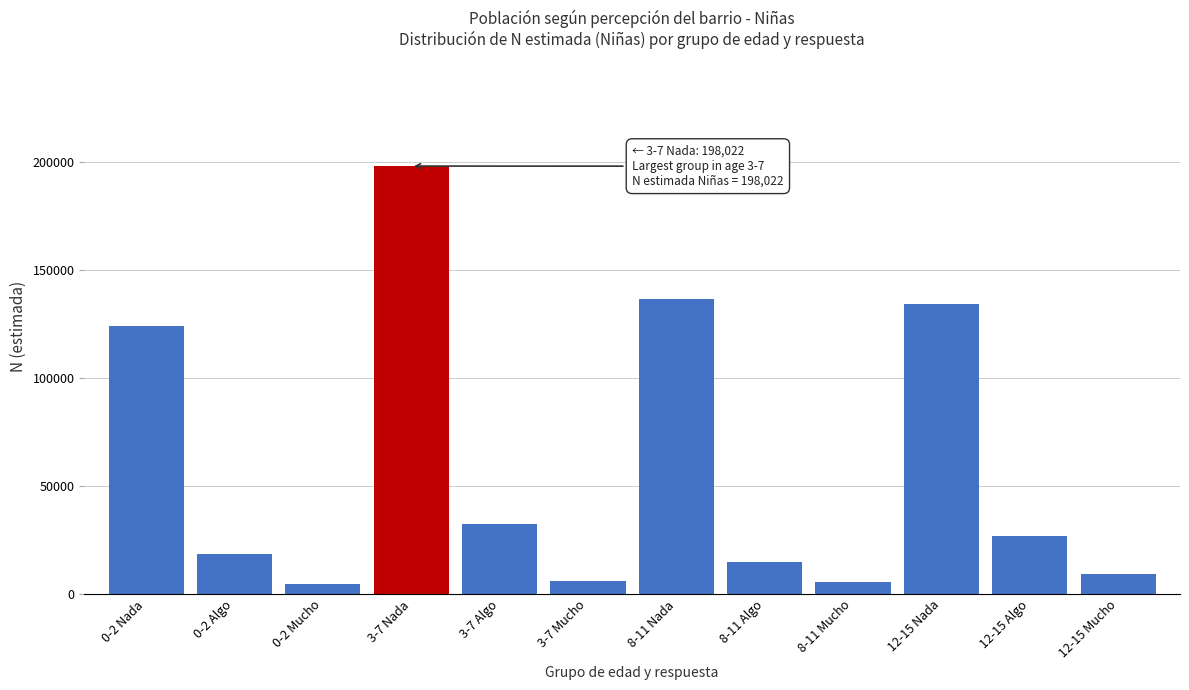

What is the label of the 3rd bar from the right?

12-15 Nada